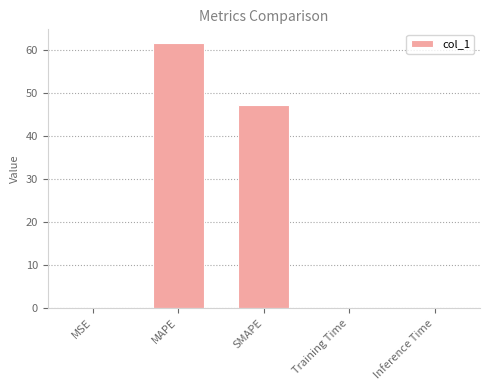

What is the approximate value at MAPE?

61.7